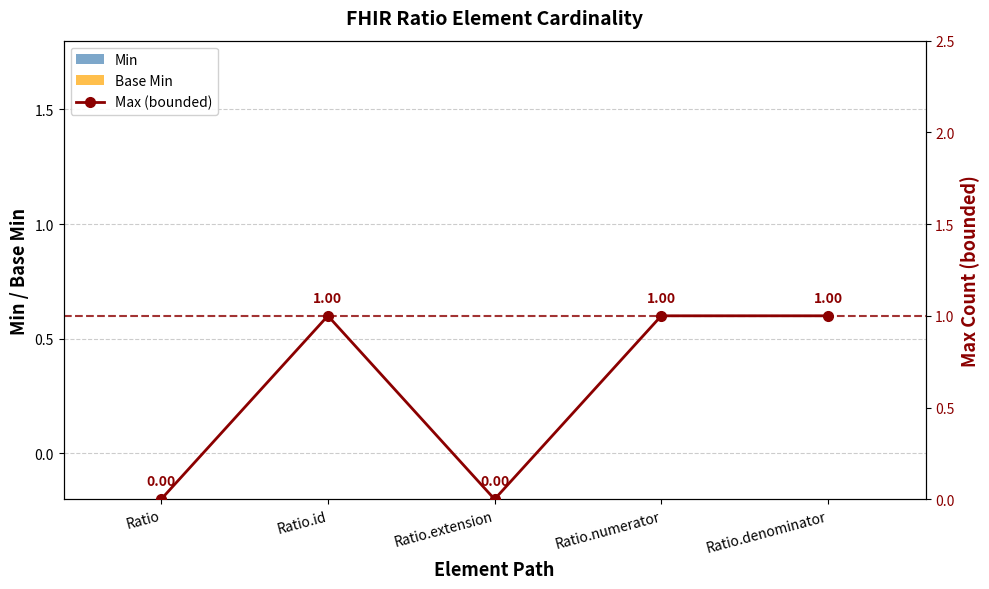

Which series has the largest range (max minus min)?

Max (bounded)